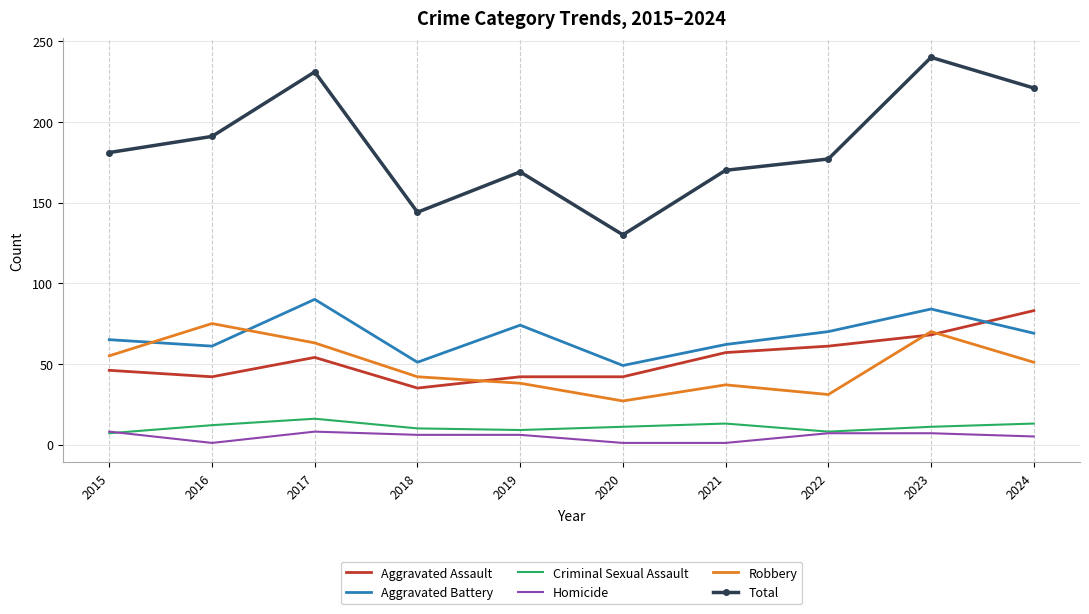

True or false: Aggravated Assault and Robbery intersect in this chart.

True